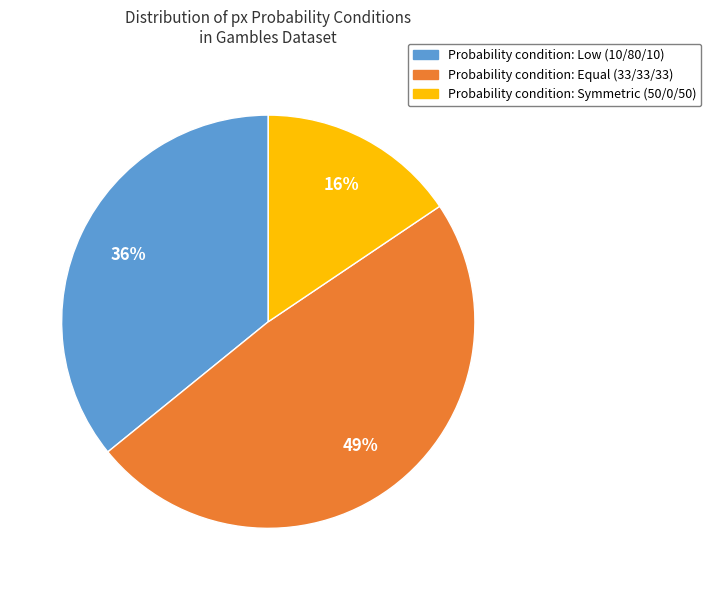

Is there a majority slice in this chart?

No